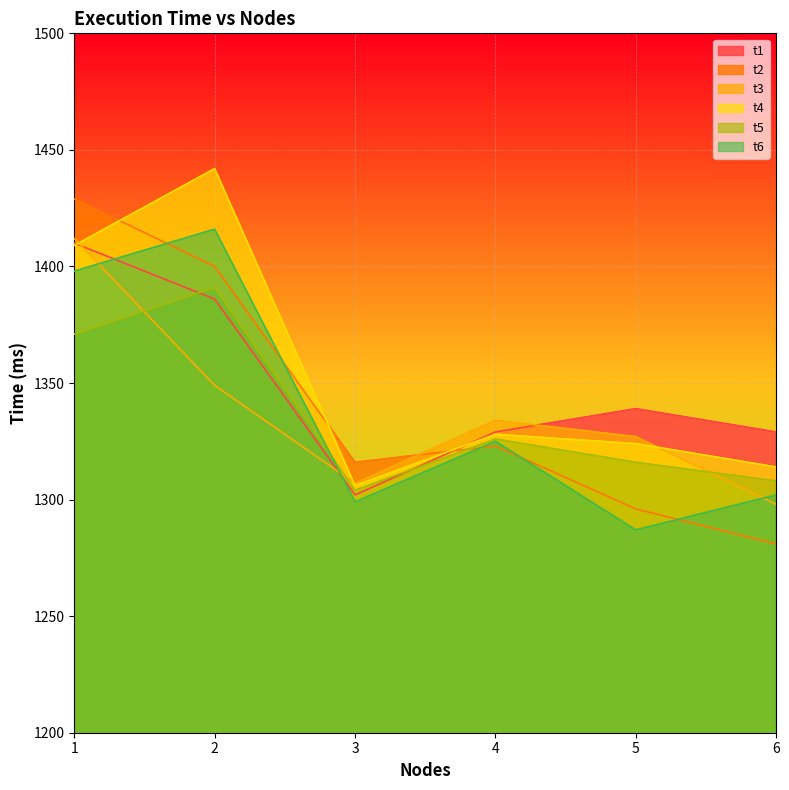

What is the difference between the second highest and minimum values in the t3 series?

51